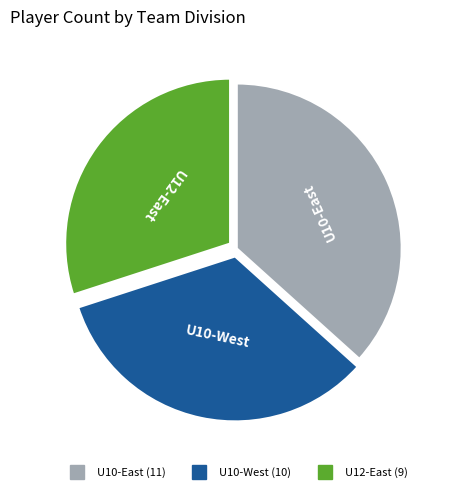

Rank the categories by value from lowest to highest.

U12-East, U10-West, U10-East